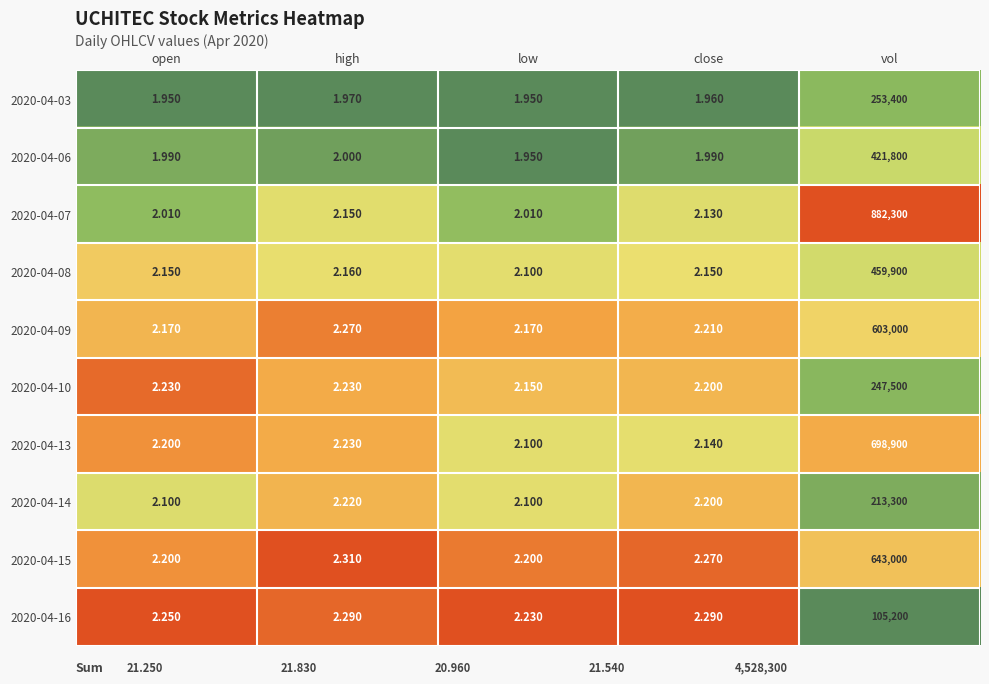

Which label corresponds to the largest value in the chart?

vol